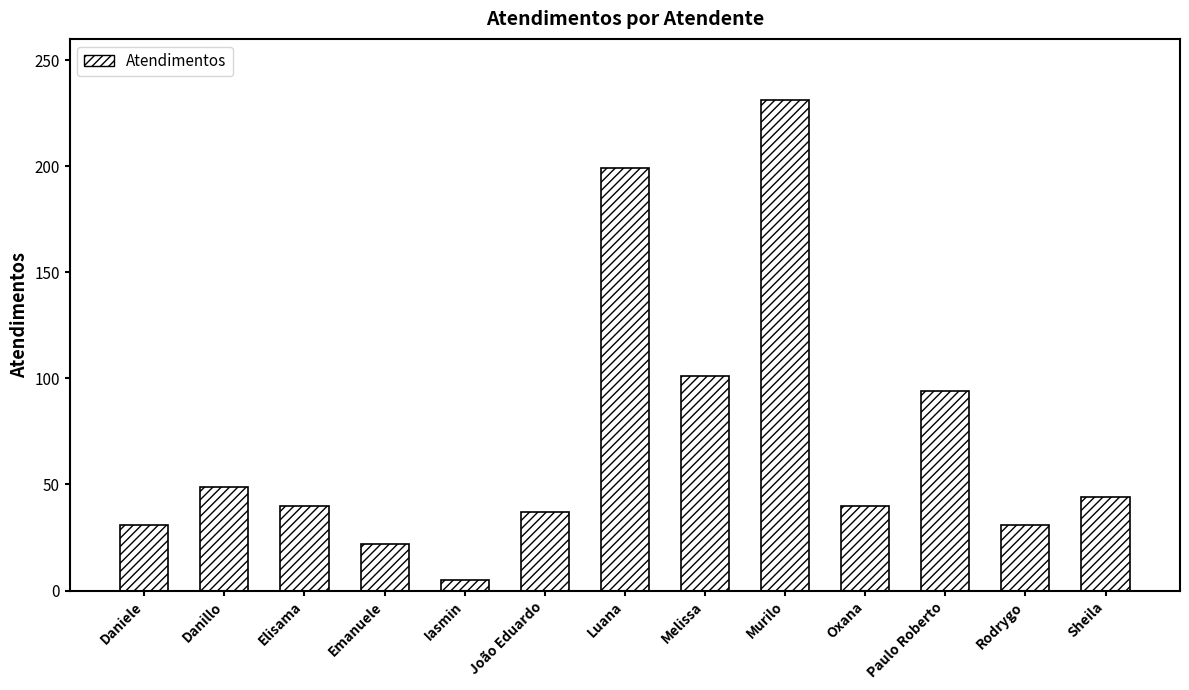

At which label is the value closest to 118?

Melissa